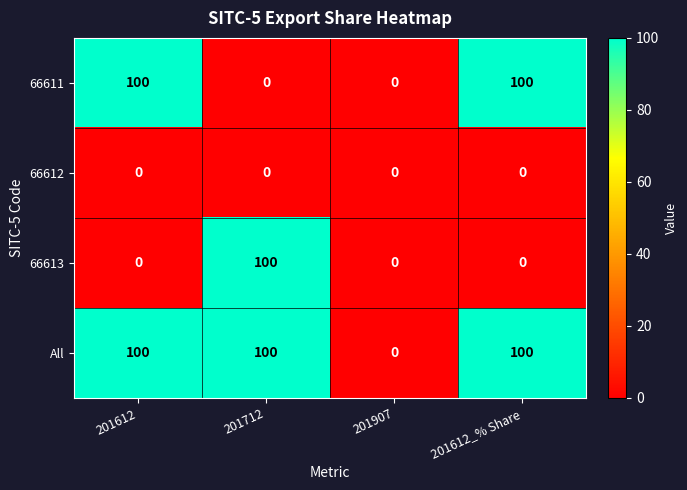

What is the maximum value for All?

100